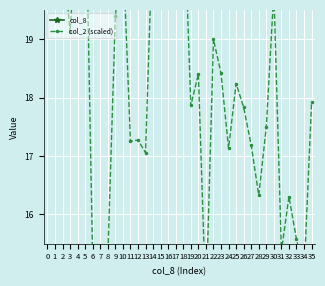

How many data points in col_2 (scaled) are less than 18?

18